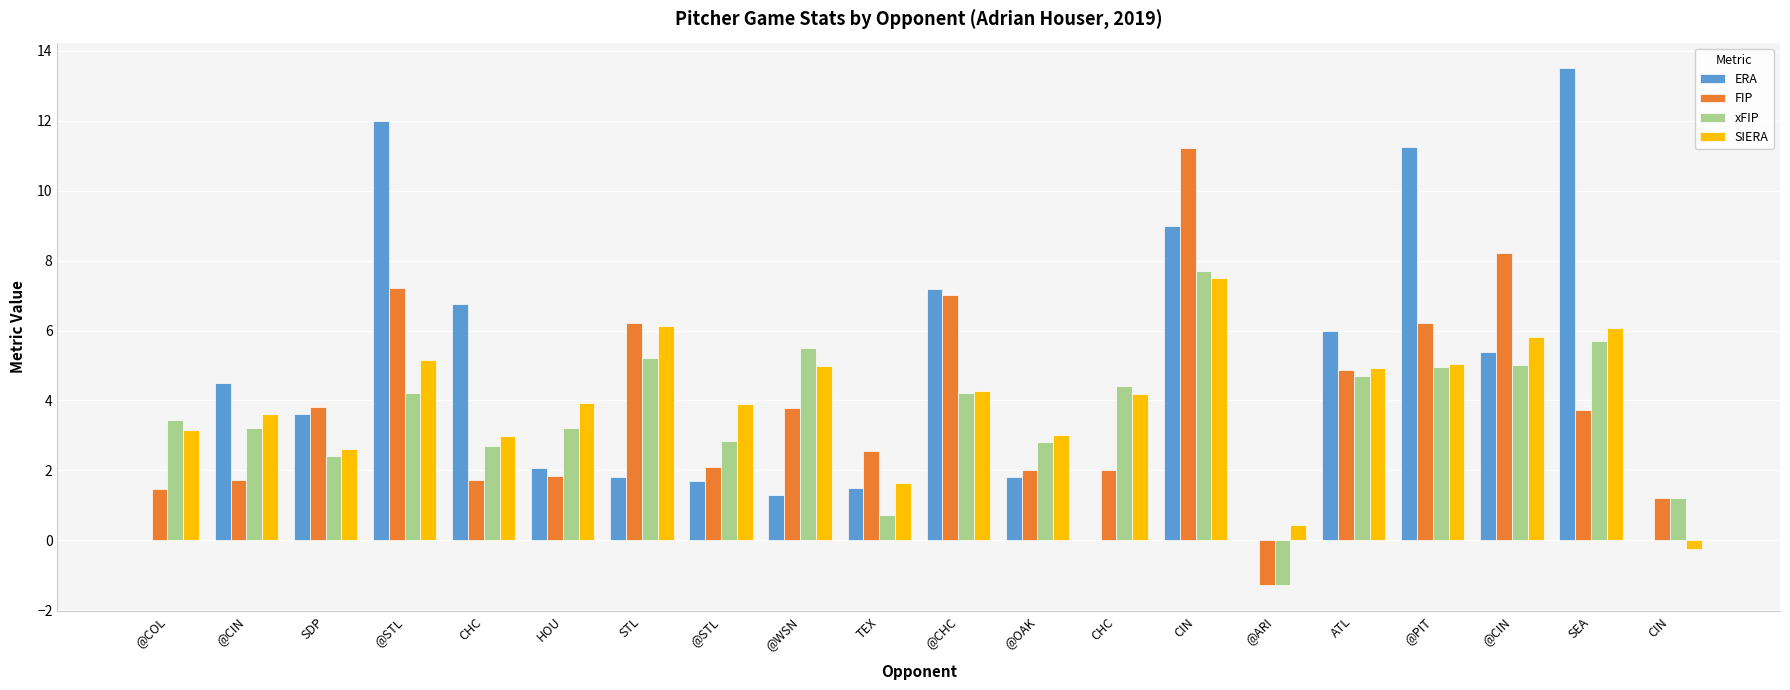

How many series are shown in this chart?

4